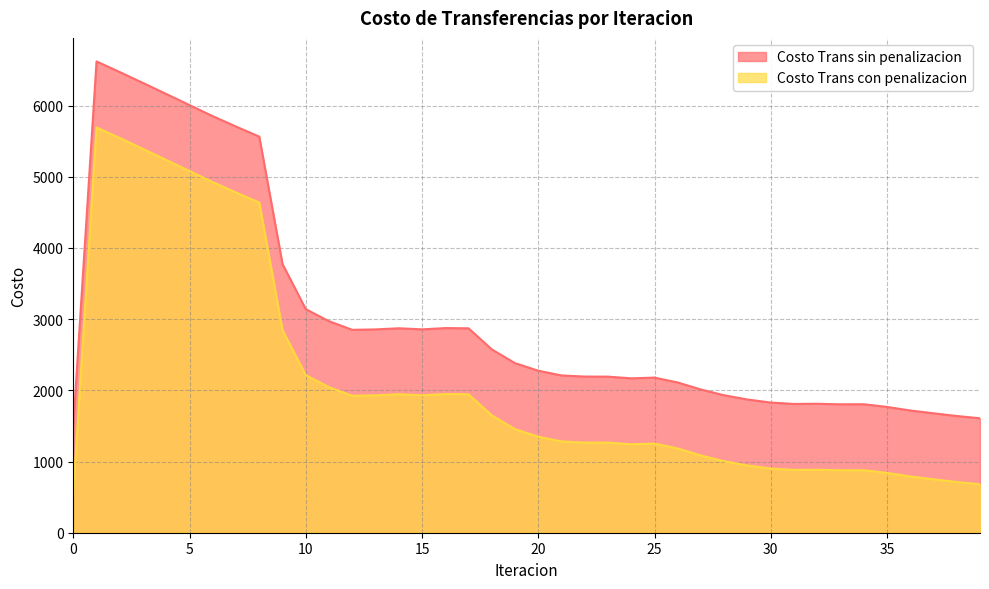

How many lines are shown in the chart?

2